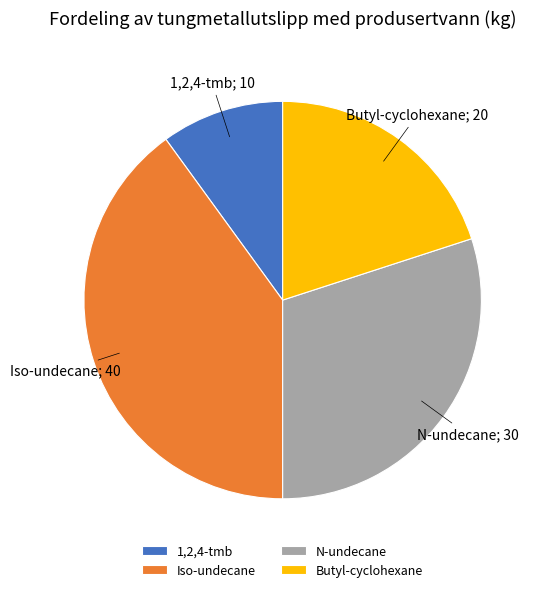

How many slices are in this pie chart?

4